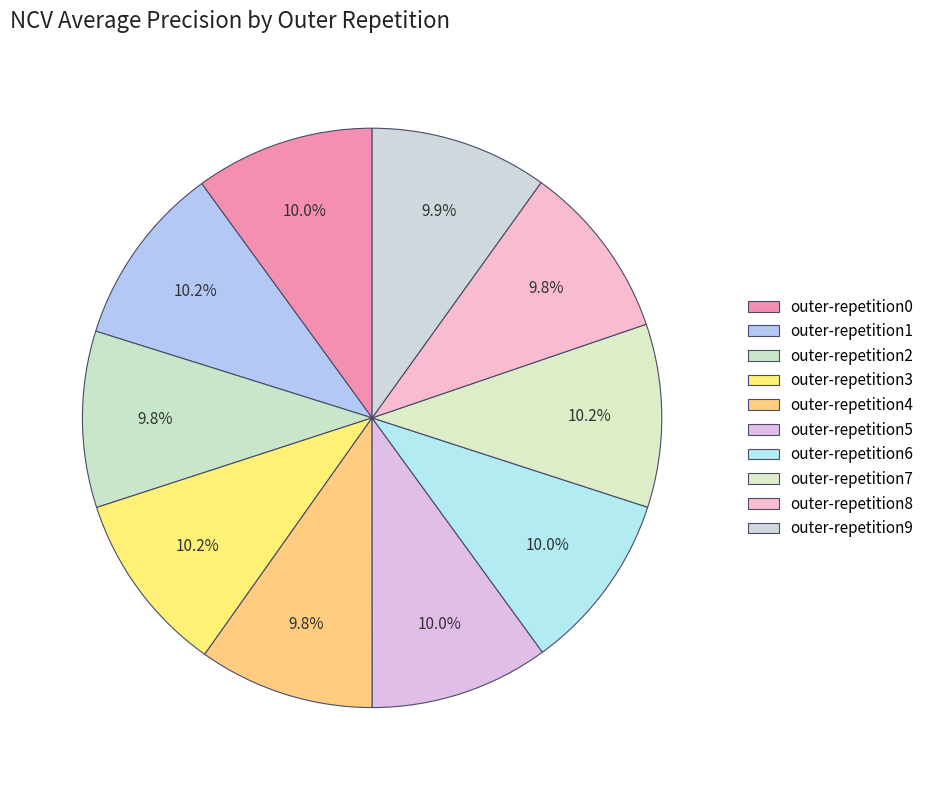

How much of the chart is everything except outer-repetition2?

90.2%